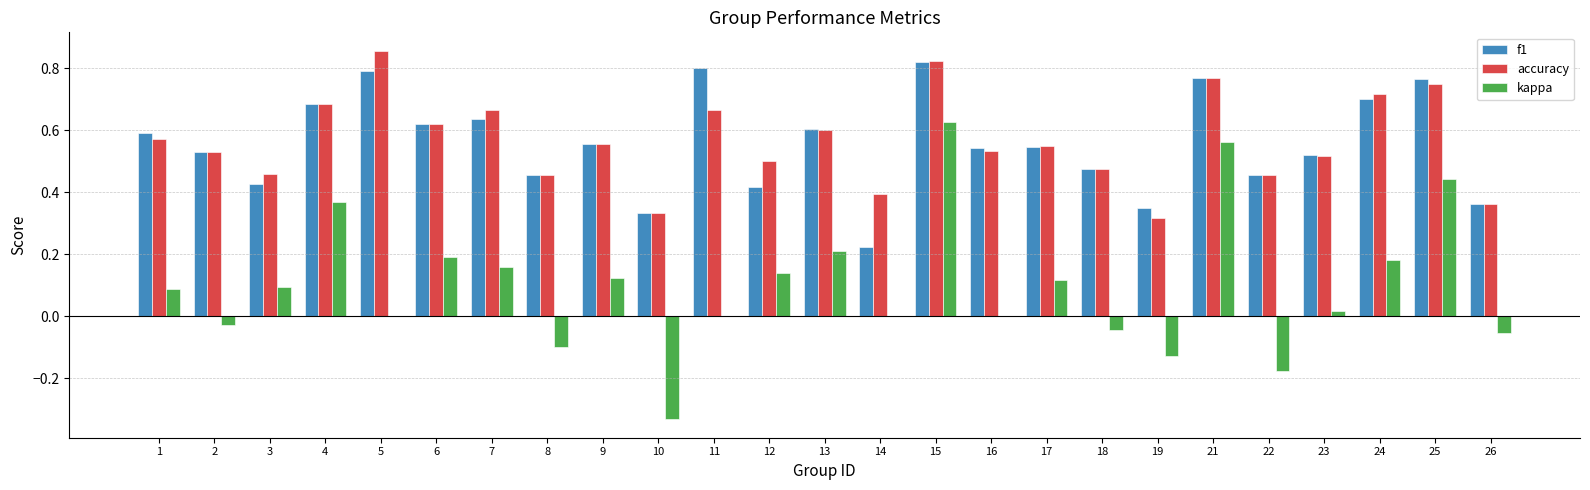

The accuracy series shows 0.9 at 7. True or false?

False